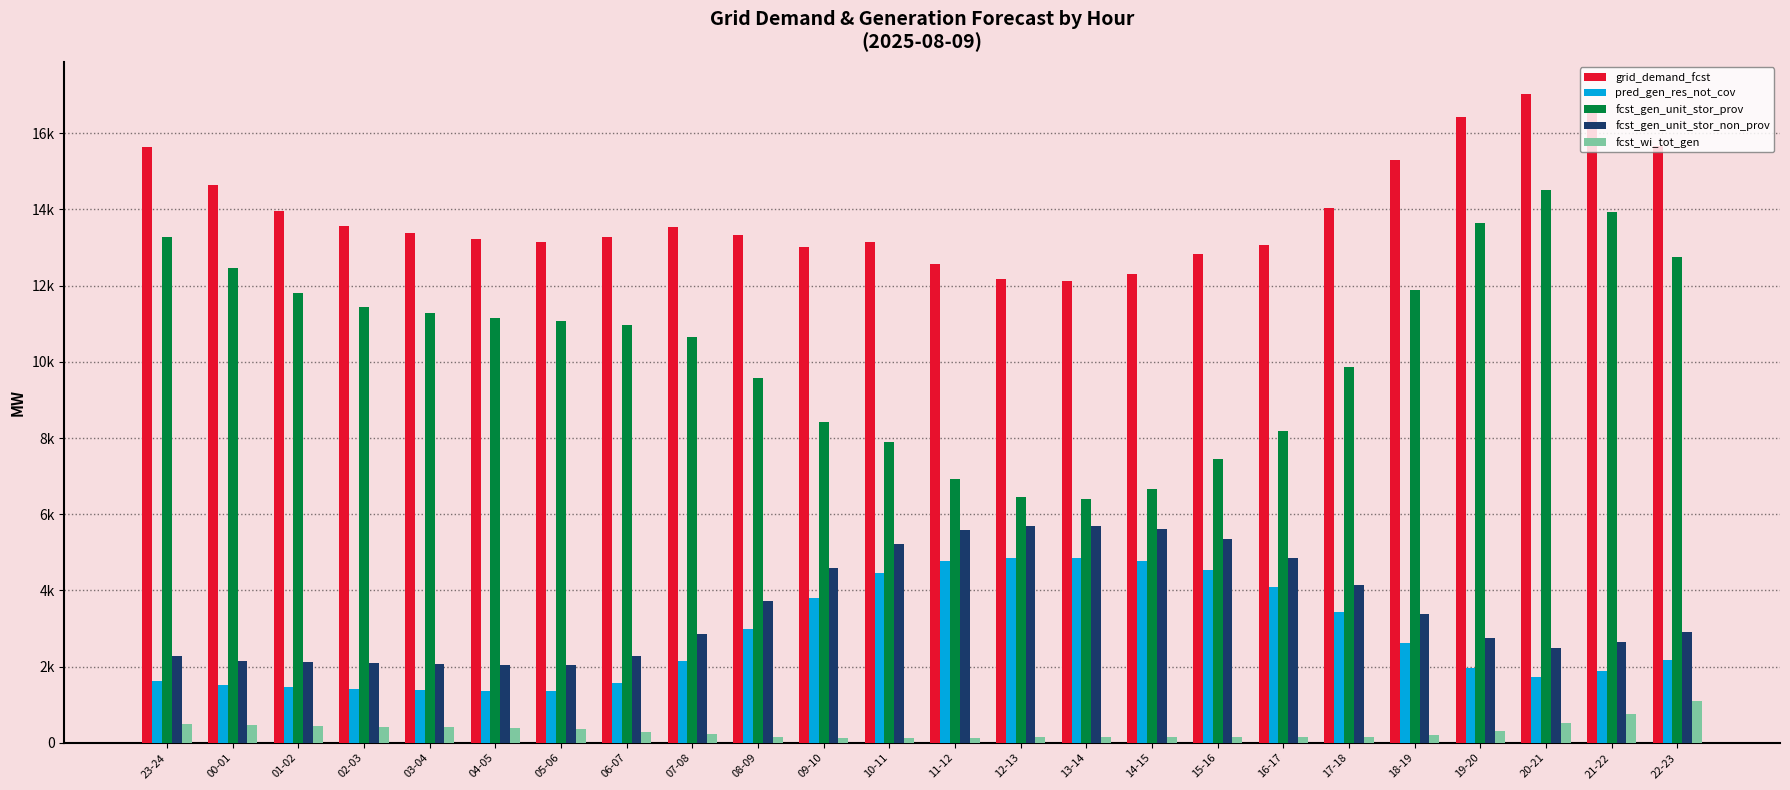

What are all the series names shown in the legend?

grid_demand_fcst, pred_gen_res_not_cov, fcst_gen_unit_stor_prov, fcst_gen_unit_stor_non_prov, fcst_wi_tot_gen